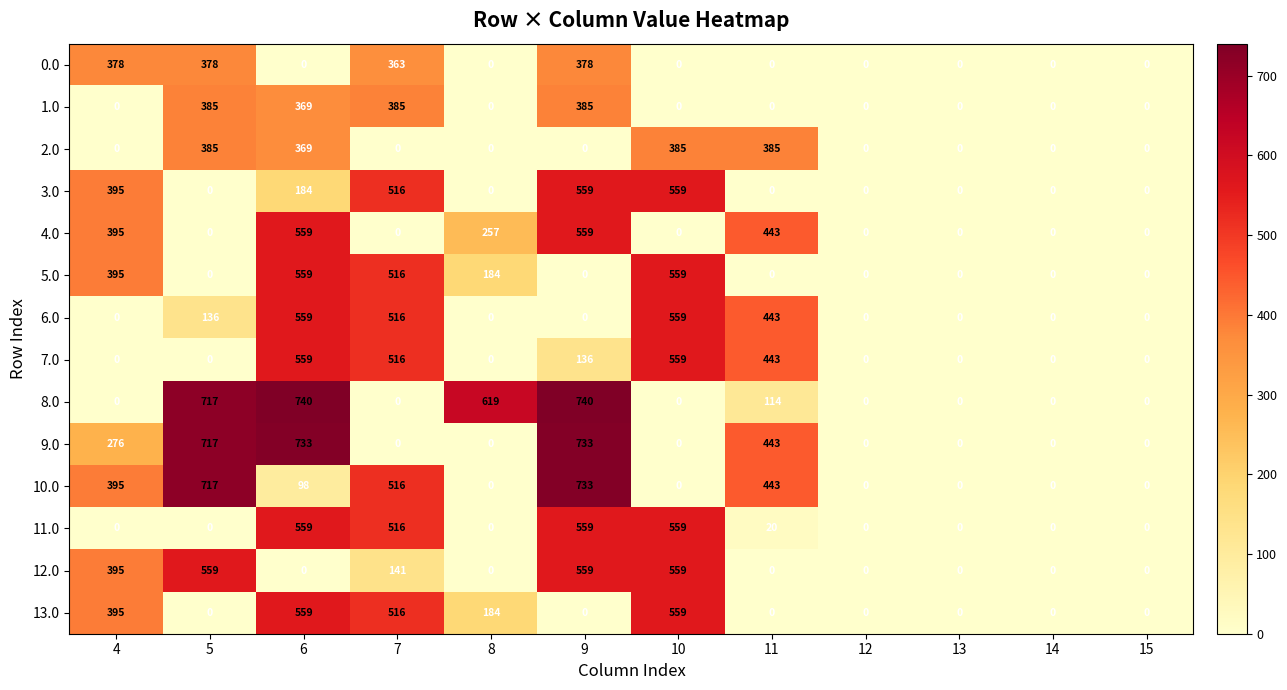

How many categories are shown in the chart?

12